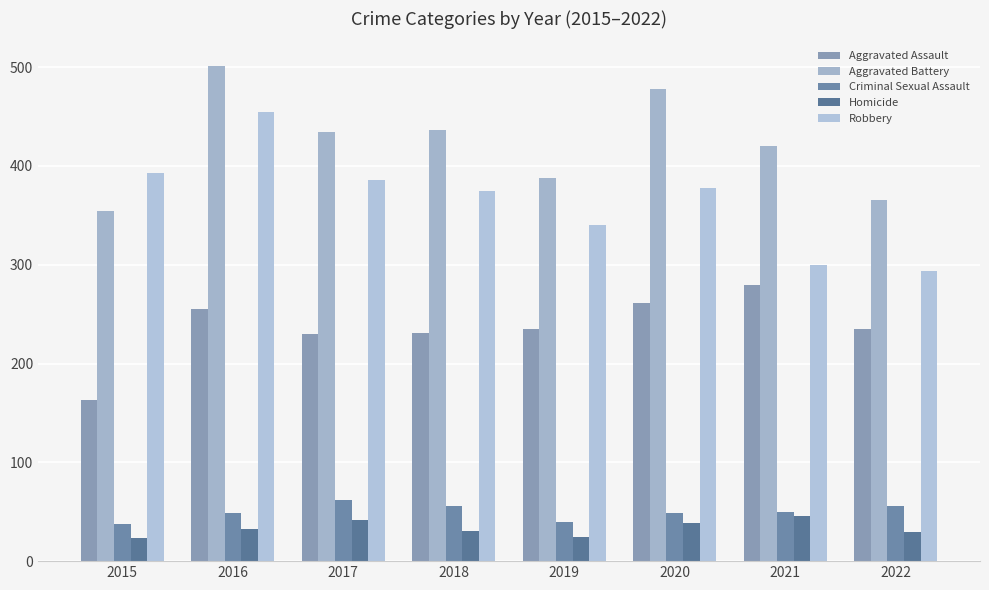

List the series in order of their peak value, highest first.

Aggravated Battery, Robbery, Aggravated Assault, Criminal Sexual Assault, Homicide